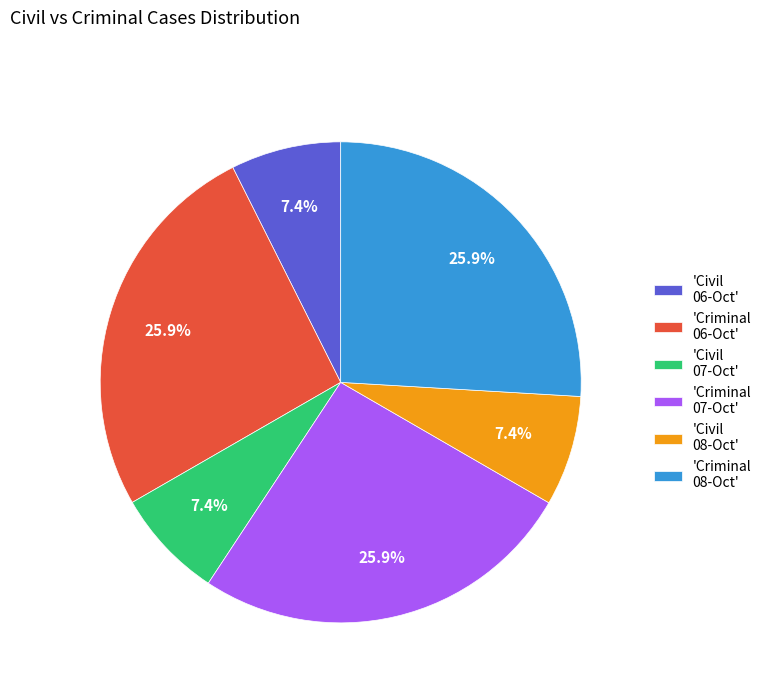

Approximately how many times larger is the value at 'Criminal 07-Oct' compared to 'Civil 07-Oct'?

3.5